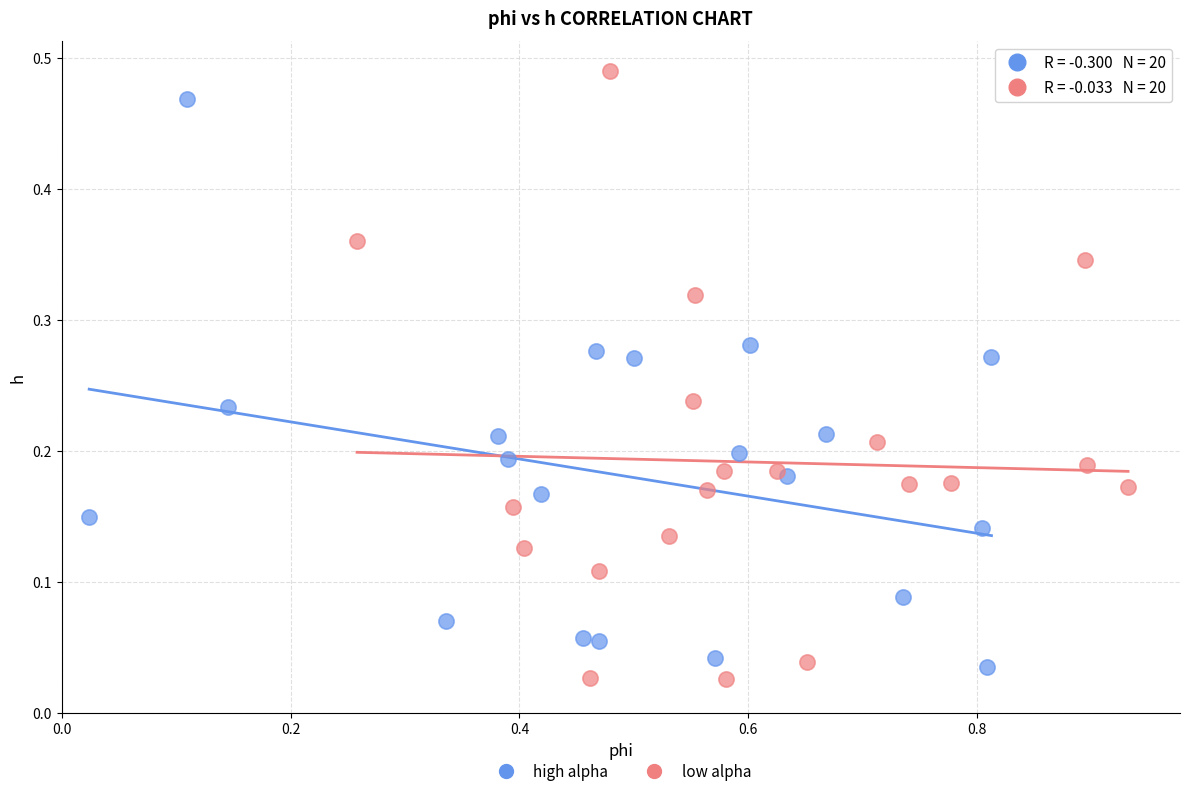

Which series reaches the maximum Y coordinate?

low alpha